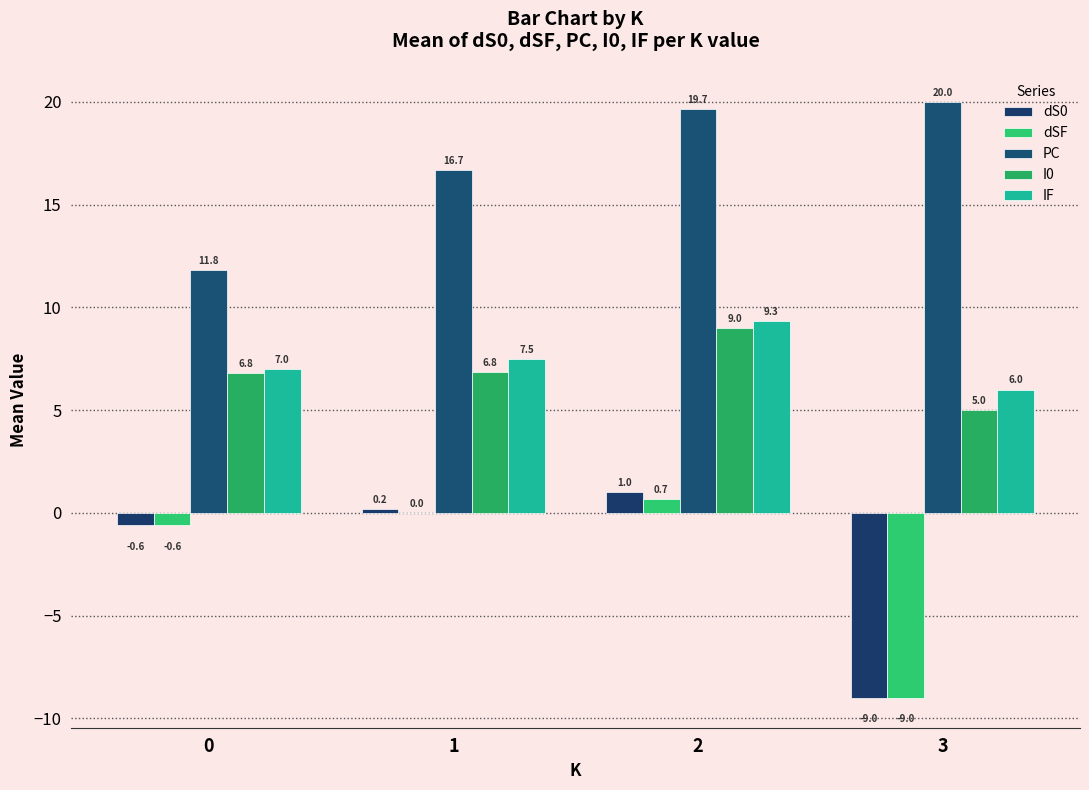

Which series has the widest spread of values?

dS0